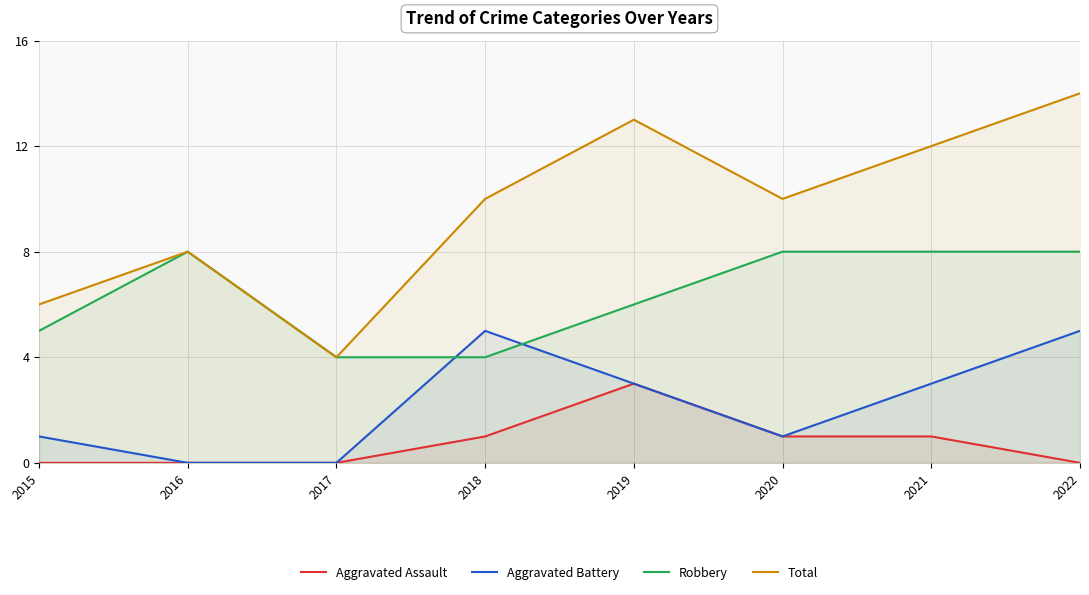

What is the total value across all series at 2021?

24